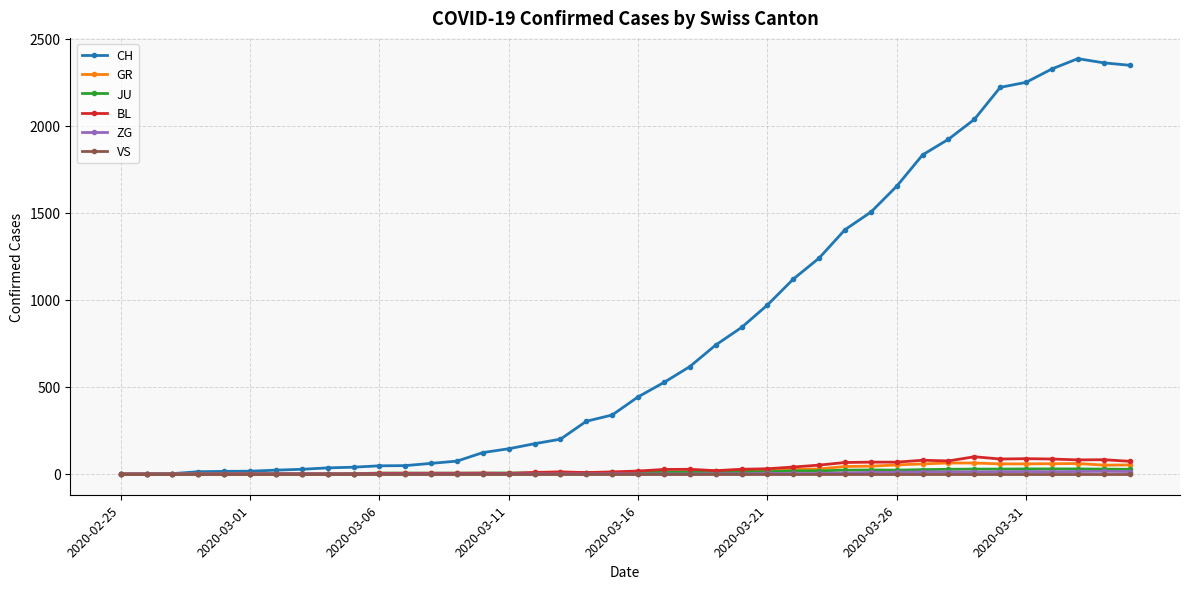

At how many categories does at least one series exceed 2130?

6